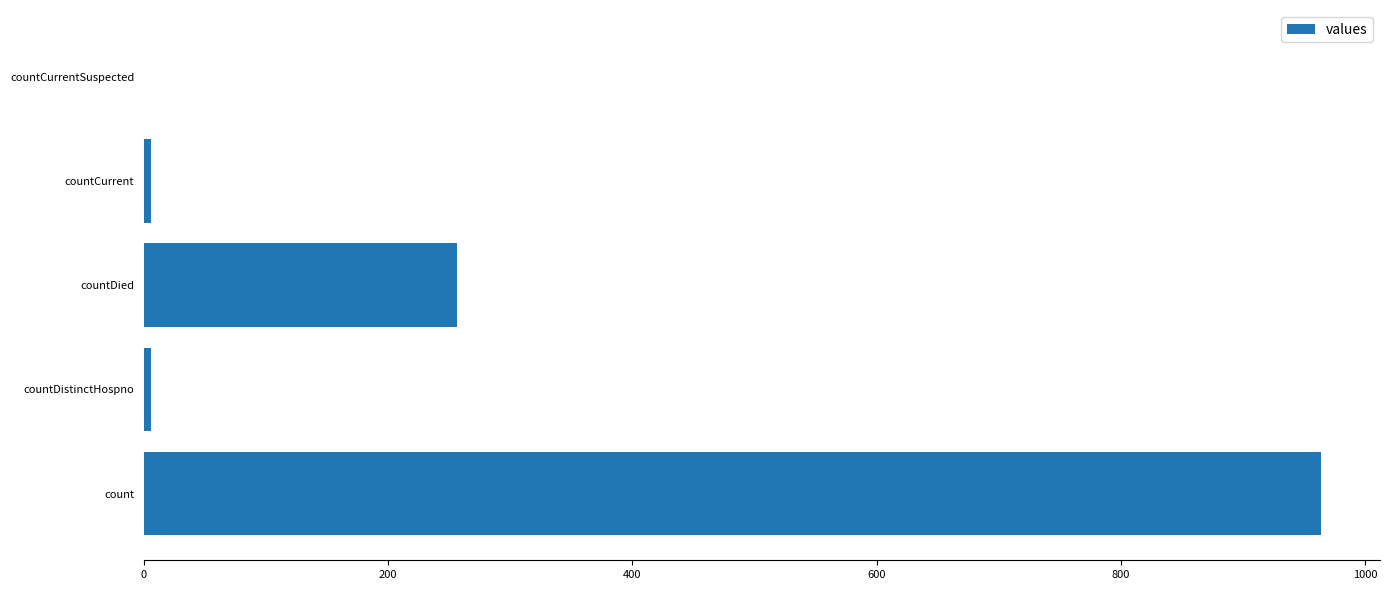

Reading bottom to top, transcribe all the data shown in this chart.

count=964	countDistinctHospno=6	countDied=256	countCurrent=6	countCurrentSuspected=0